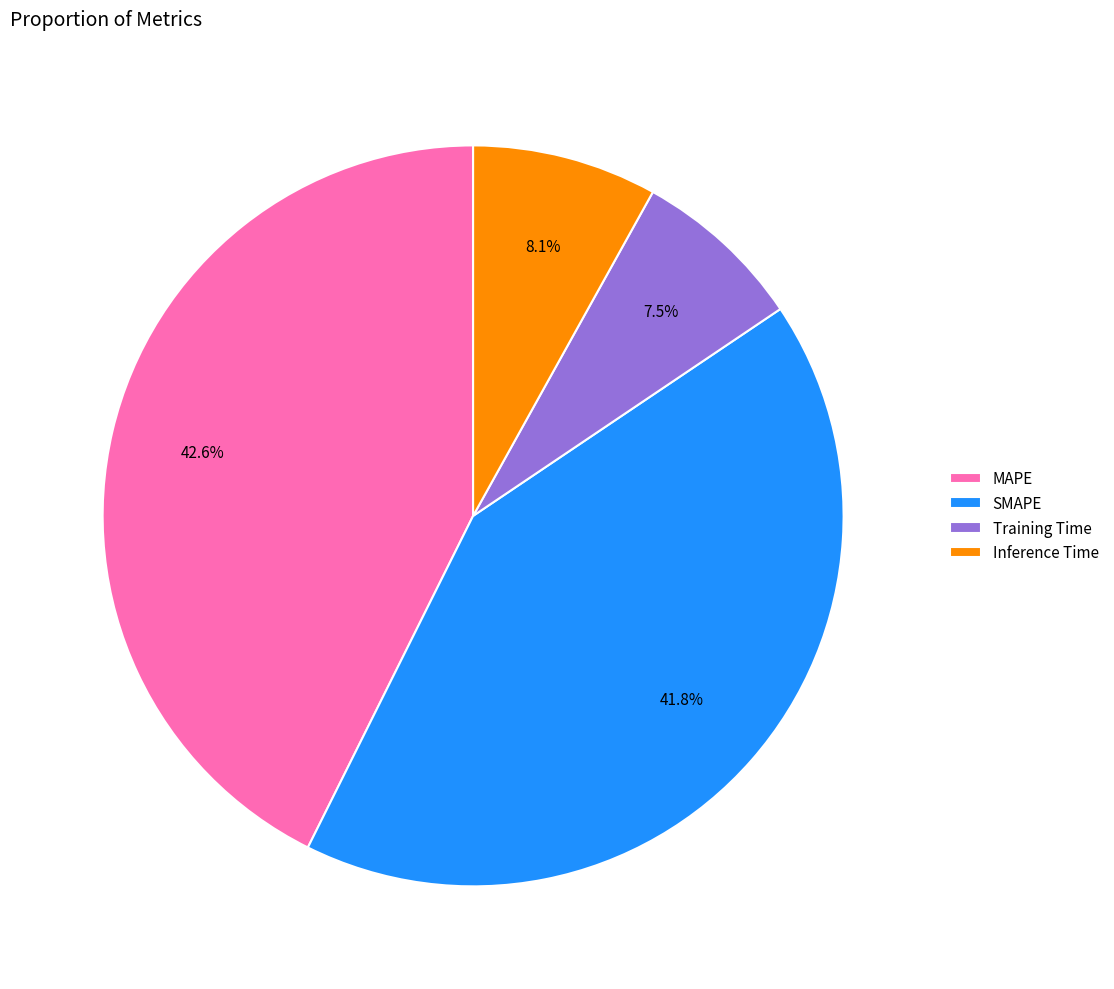

How many segments does this pie chart have?

4